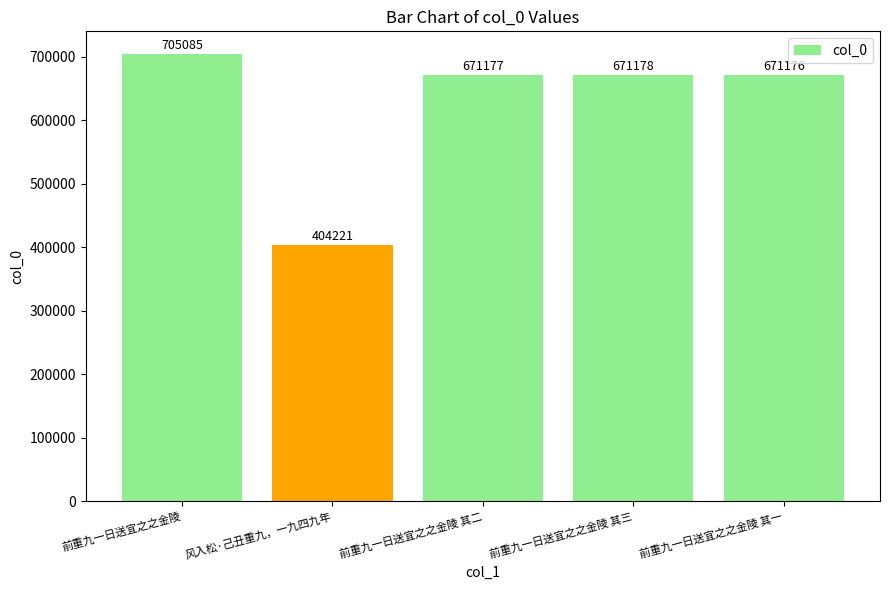

At which category does the chart reach its peak across all series?

前重九一日送宜之之金陵